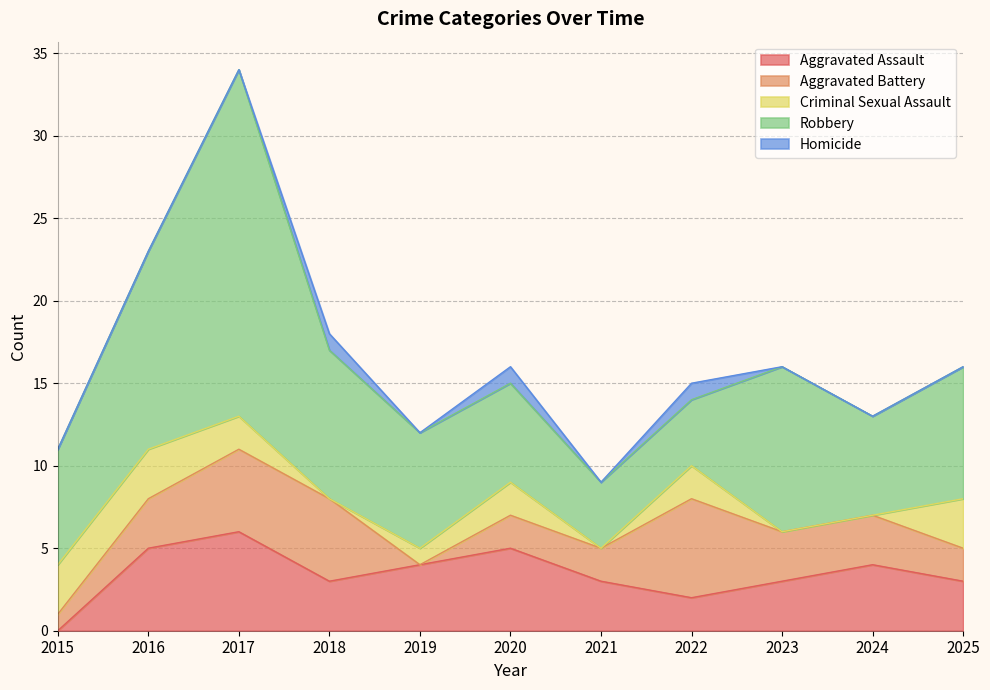

Which series has the largest total across all categories?

Robbery